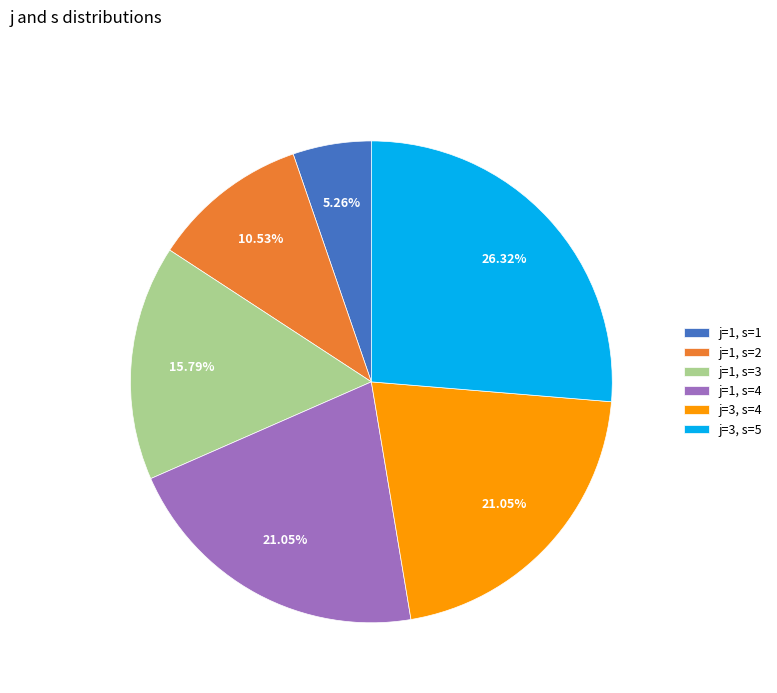

Which slice is the largest?

j=3, s=5